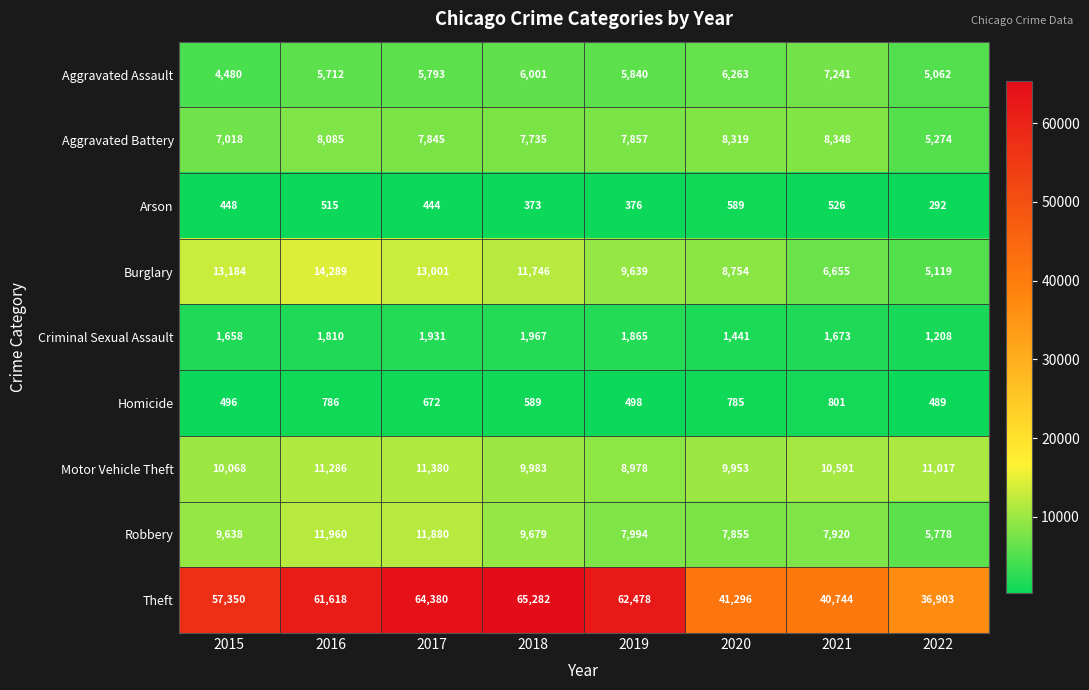

The value of Theft at 2015 is 57350. True or false?

True